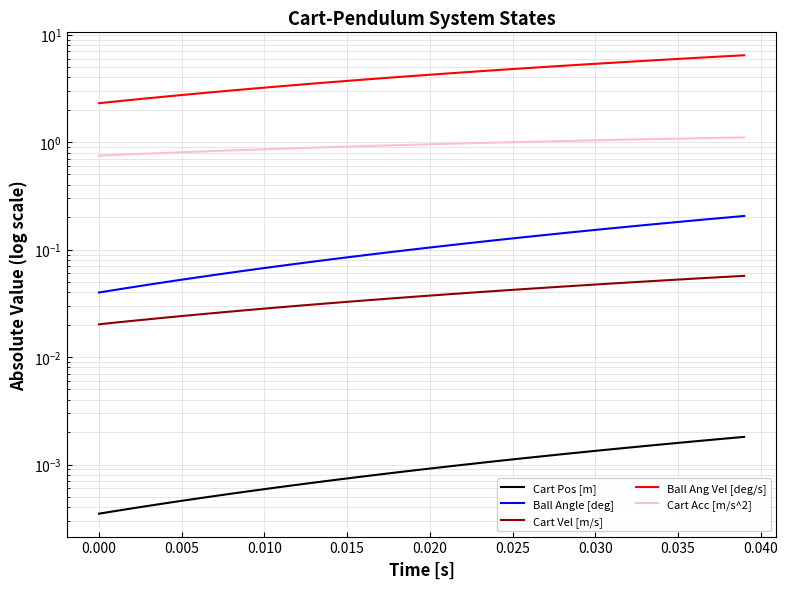

True or false: Cart Vel [m/s] has more than 0 interior local peaks.

False